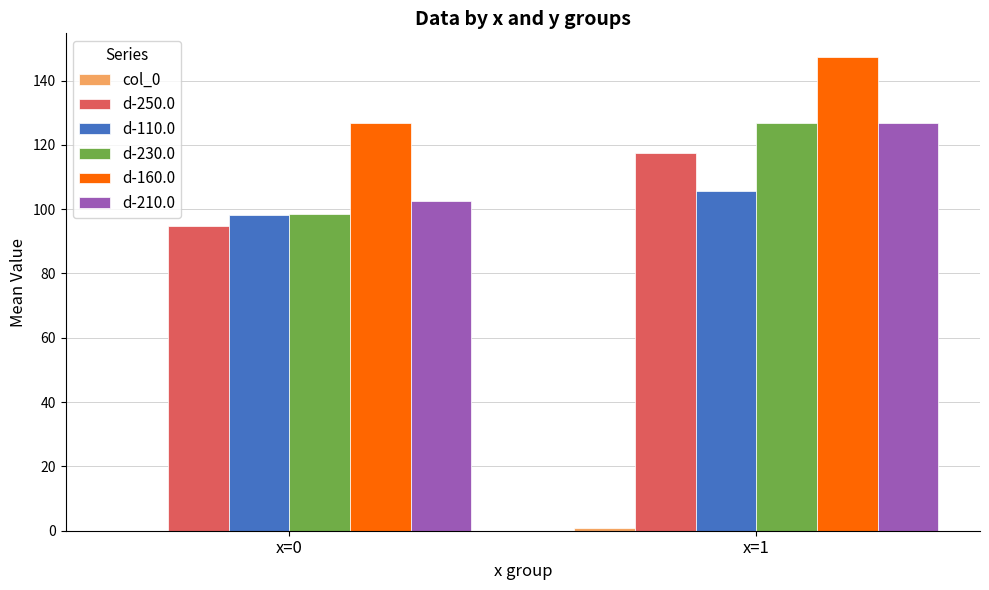

How many categories are shown in the chart?

2